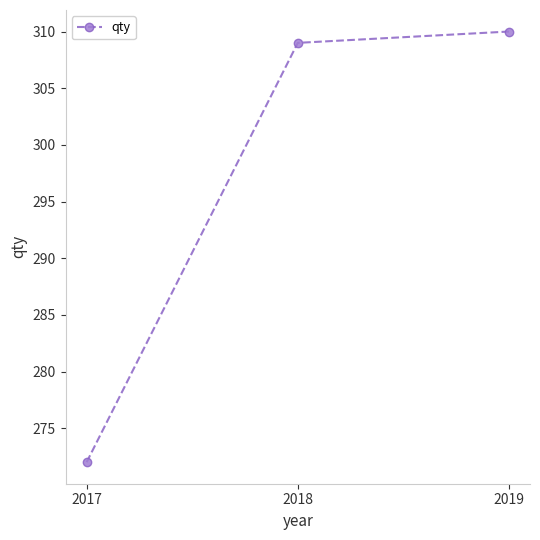

Rank the categories by value from highest to lowest.

2019, 2018, 2017